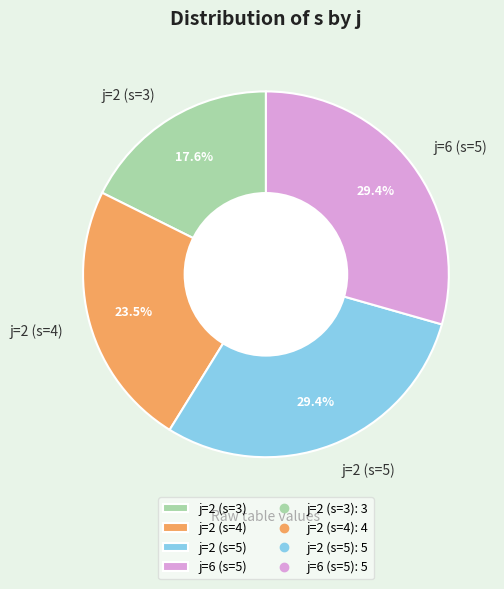

To the nearest percent, what is the difference between the j=6 (s=5) and j=2 (s=3) slice percentages?

12%